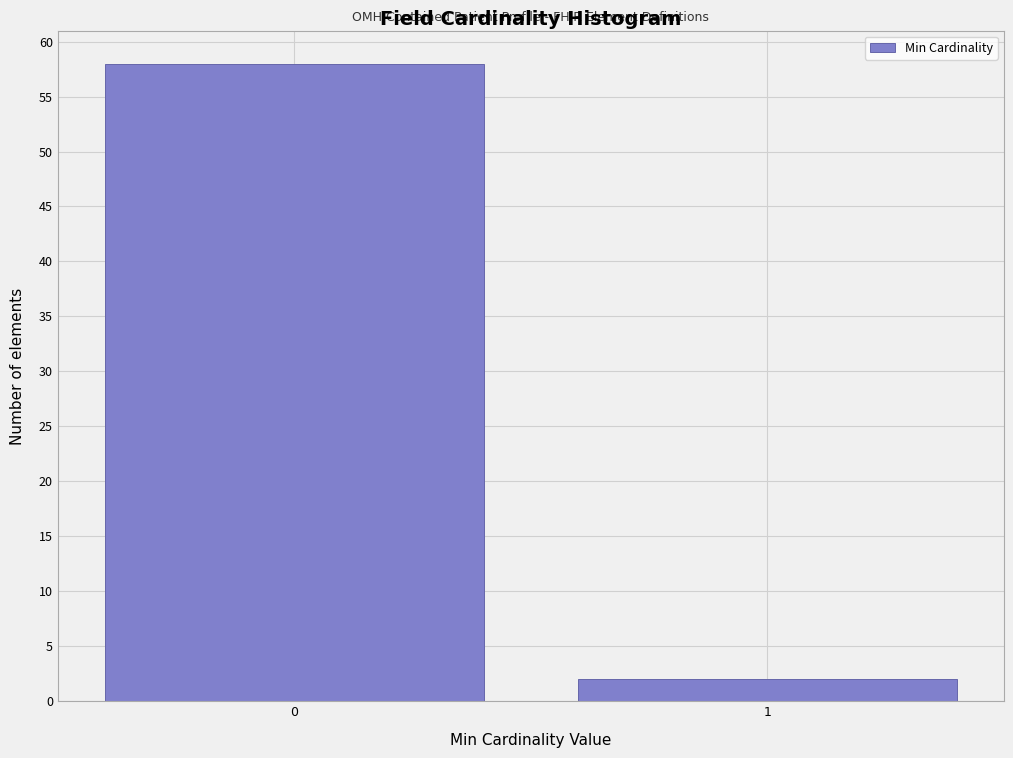

Reading left to right, what are all the values shown in this chart?

0=58	1=2